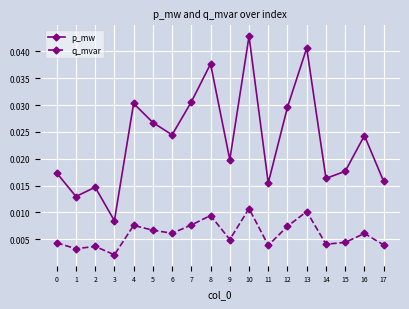

True or false: p_mw and q_mvar cross at least once.

False